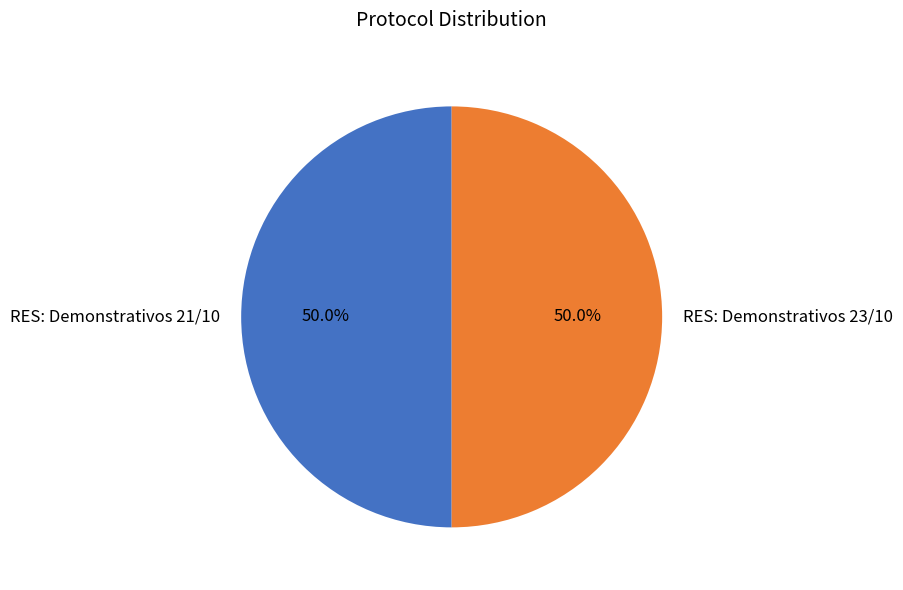

Do RES: Demonstrativos 21/10 and RES: Demonstrativos 23/10 together represent more than half of the pie?

Yes